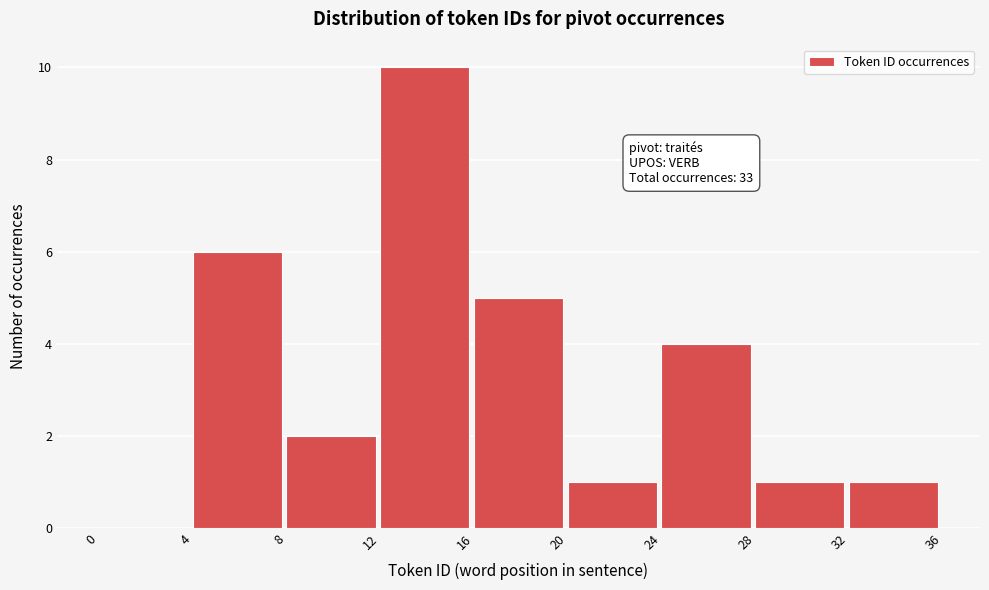

Over which range of the x-axis is the bar tallest?

12 to 16